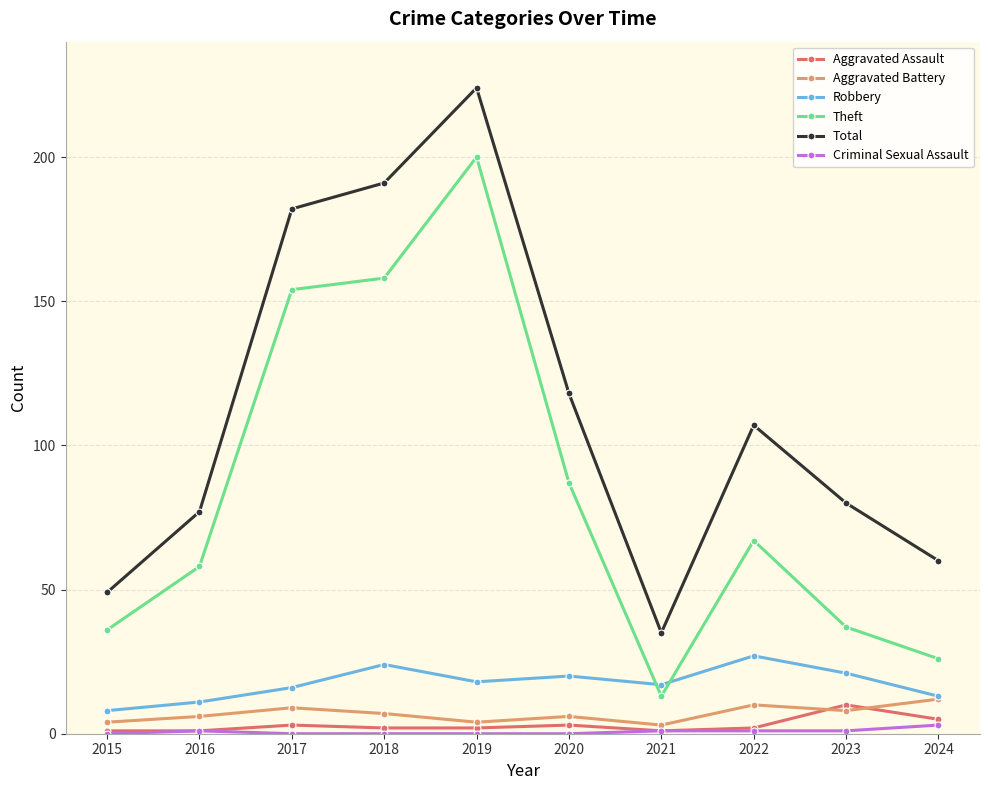

What is the value of the Robbery point at the 9th from the left?

21